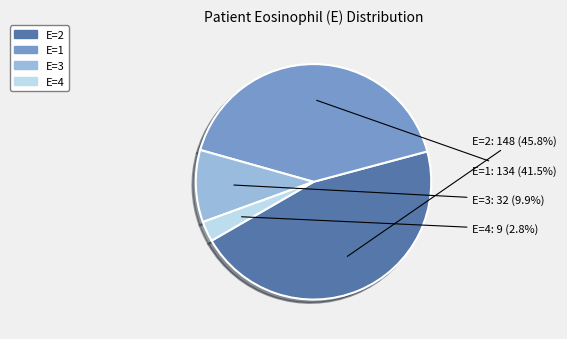

How many segments does this pie chart have?

4